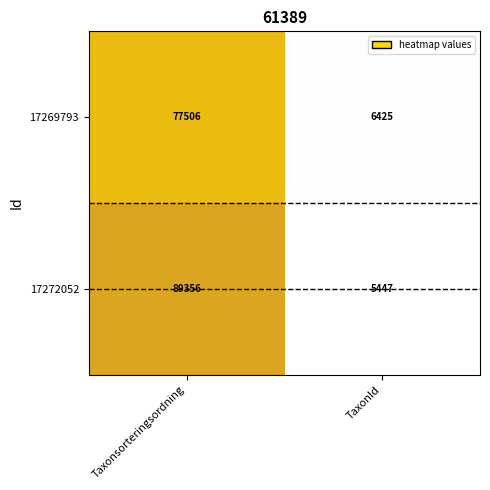

At which category is the sum across all series the highest?

Taxonsorteringsordning